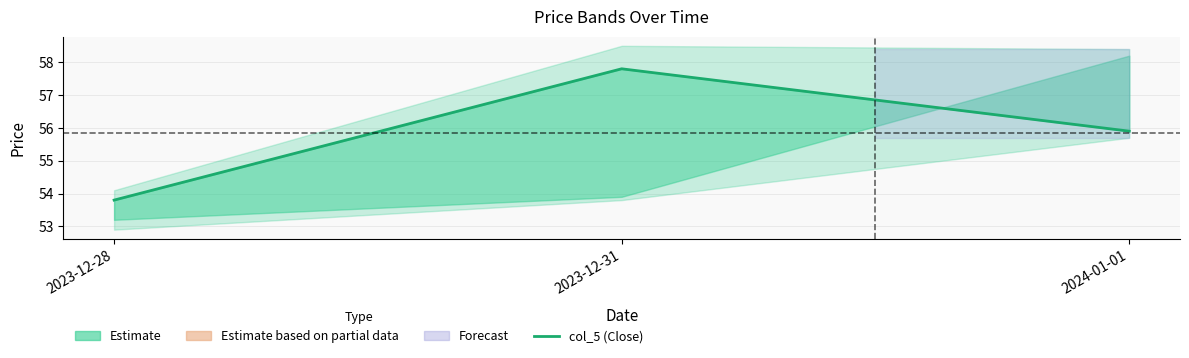

Which has a higher value, 2023-12-31 or 2024-01-01?

2023-12-31